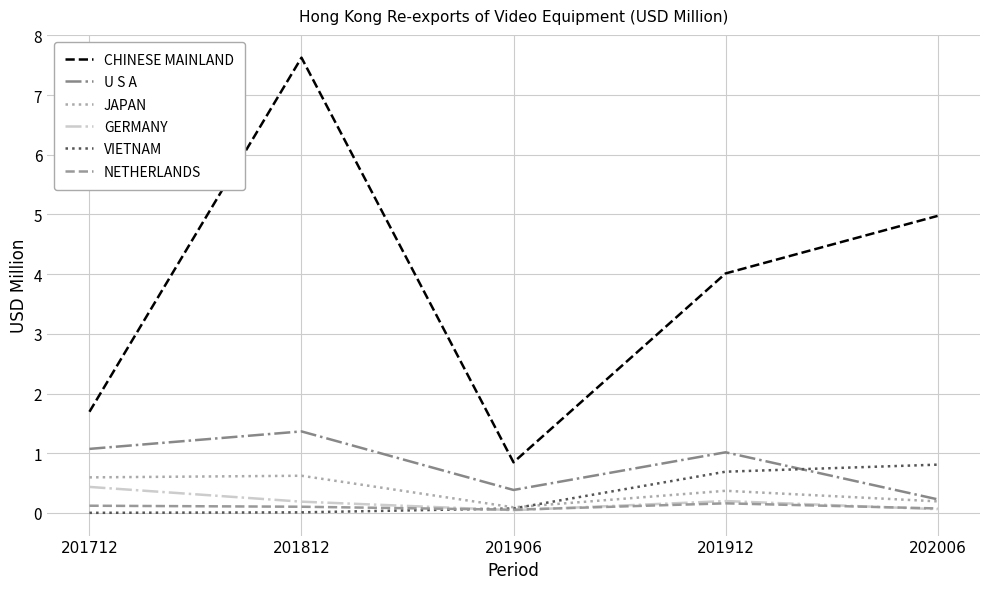

Which series has the widest spread of values?

CHINESE MAINLAND